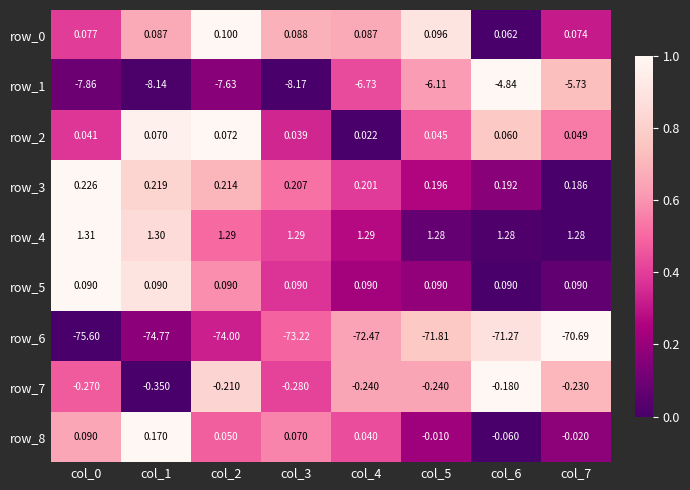

Is the value of row_2 at col_2 greater than the value of row_1 at col_1?

Yes